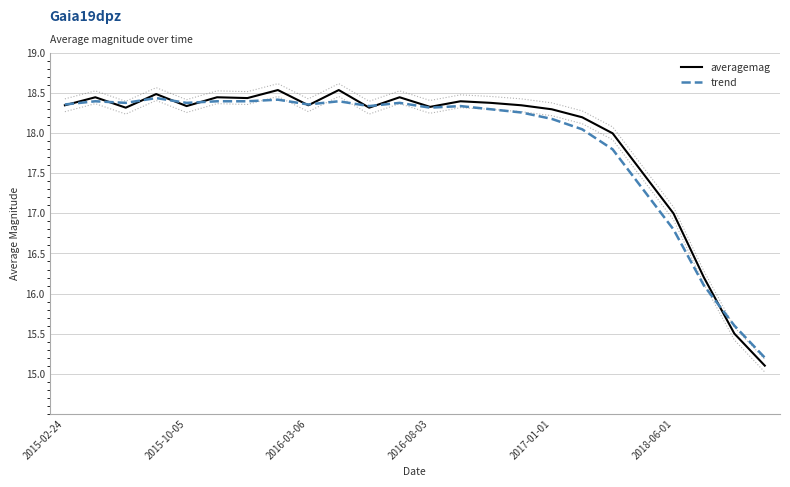

What is the minimum value for trend?

15.2